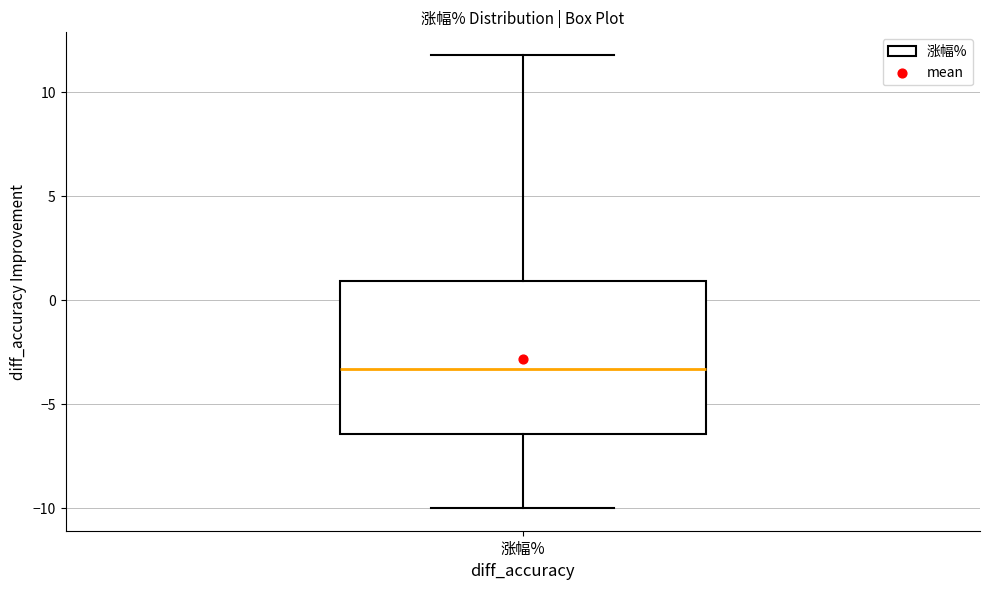

Where is the lower edge of the box for 涨幅% on the y-axis? The values are not printed on the chart, so give them approximately, as read against the axis.

-6.5